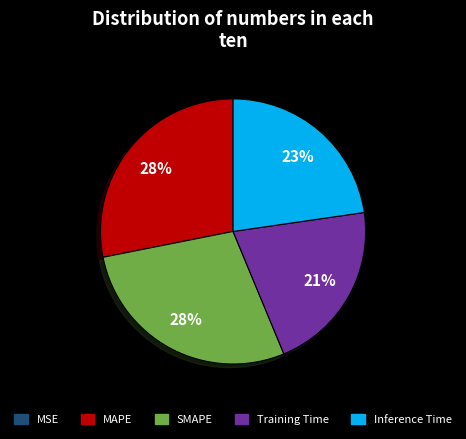

The SMAPE slice represents 18% of the pie. True or false?

False